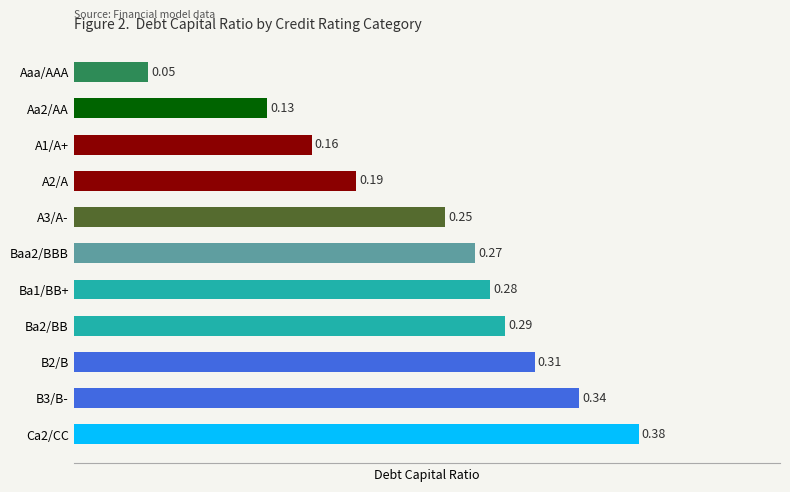

Which category has the lowest value across all series?

Aaa/AAA